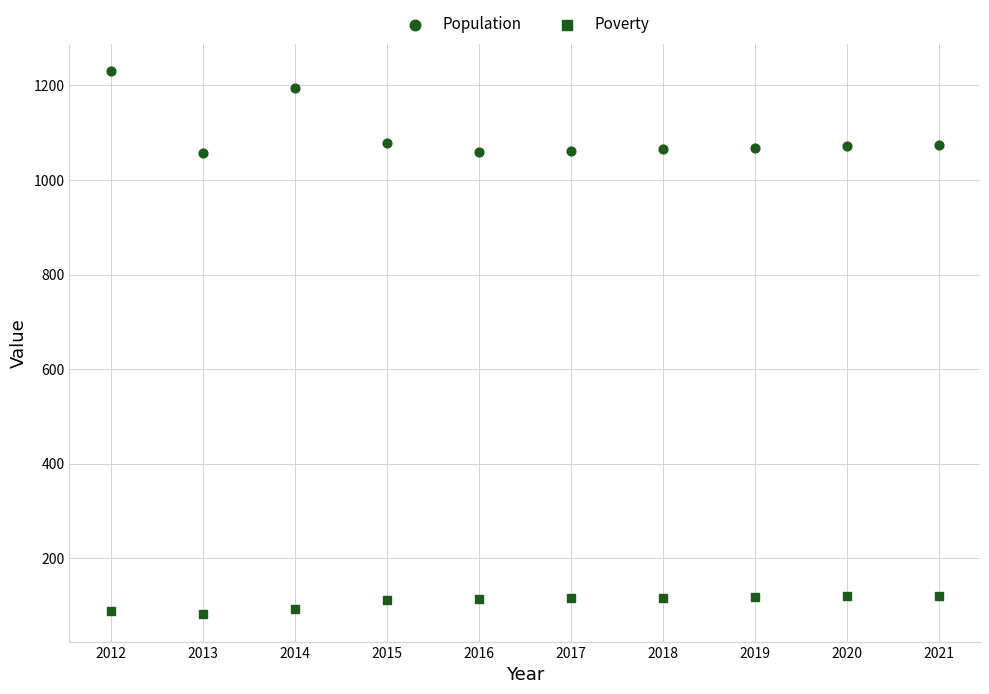

Count the number of points in this scatter plot.

20